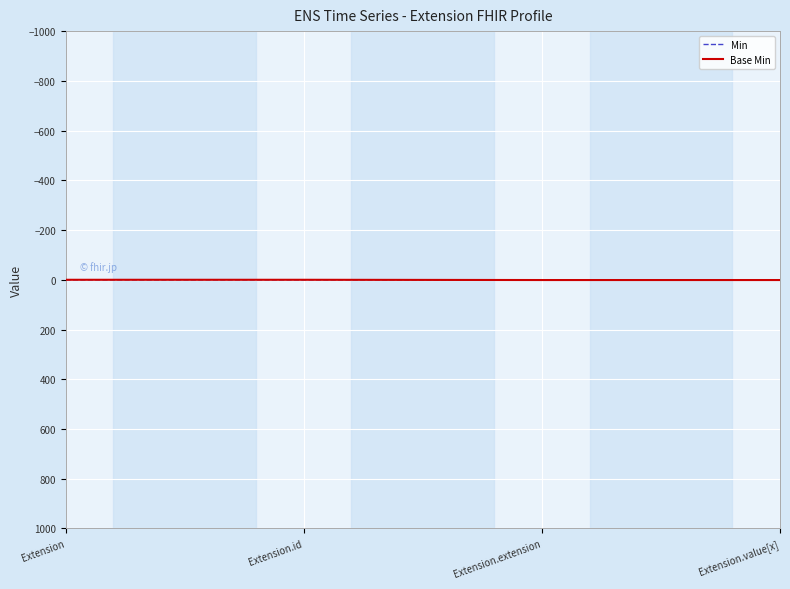

The value of Base Min at Extension.id is 0. True or false?

True